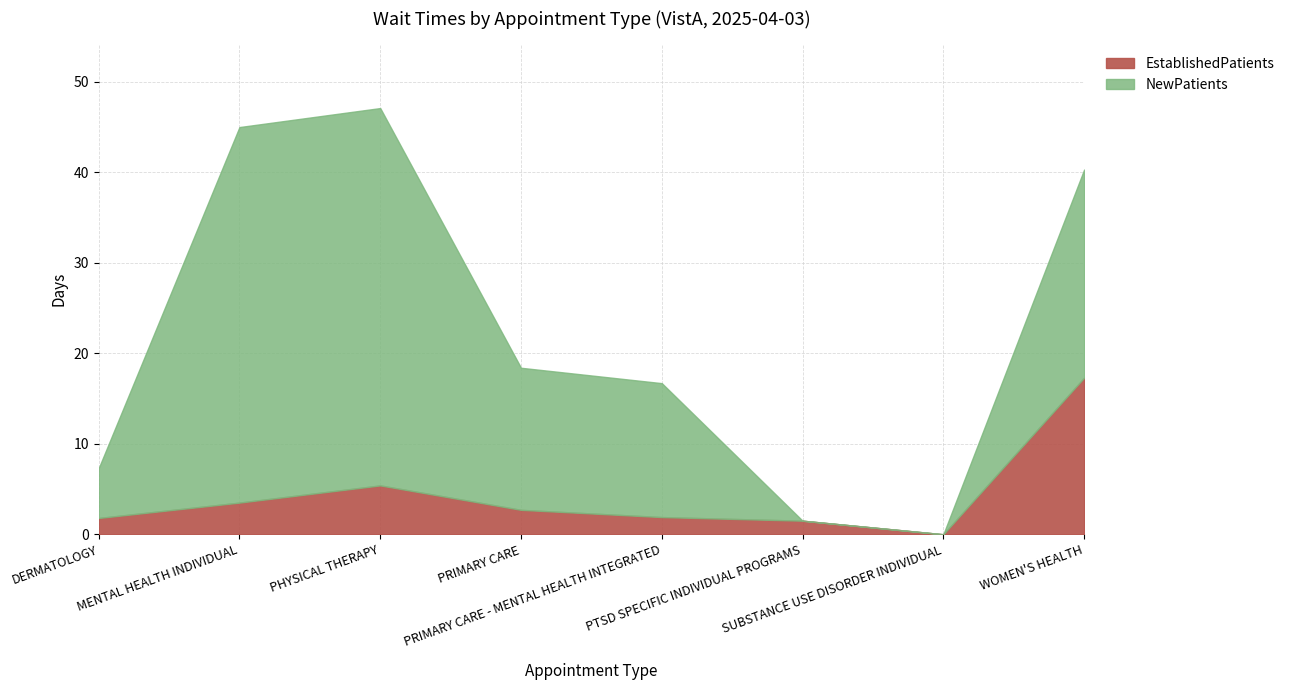

At which category is the sum across all series the highest?

PHYSICAL THERAPY